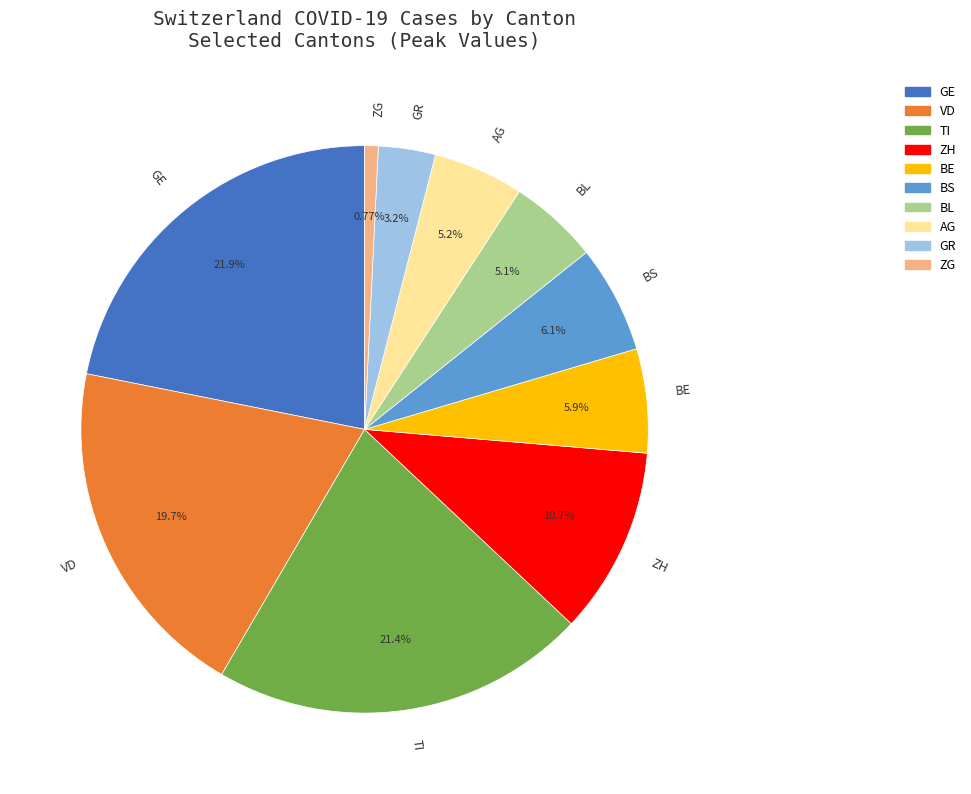

How much of the chart is everything except ZH?

89.3%